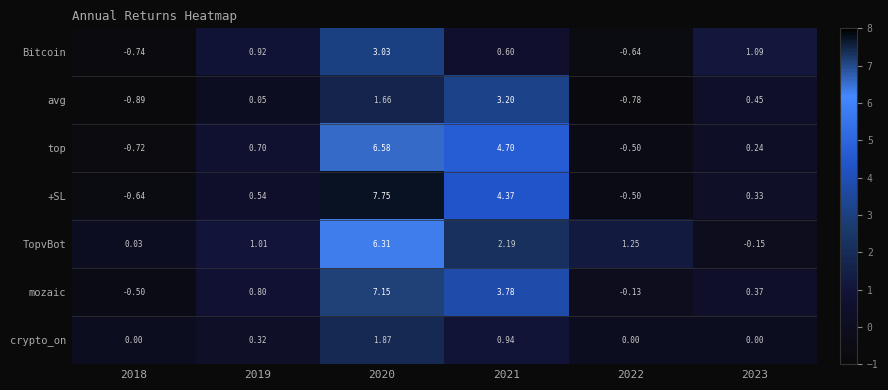

List the series in order of their peak value, lowest first.

crypto_on, Bitcoin, avg, TopvBot, top, mozaic, +SL